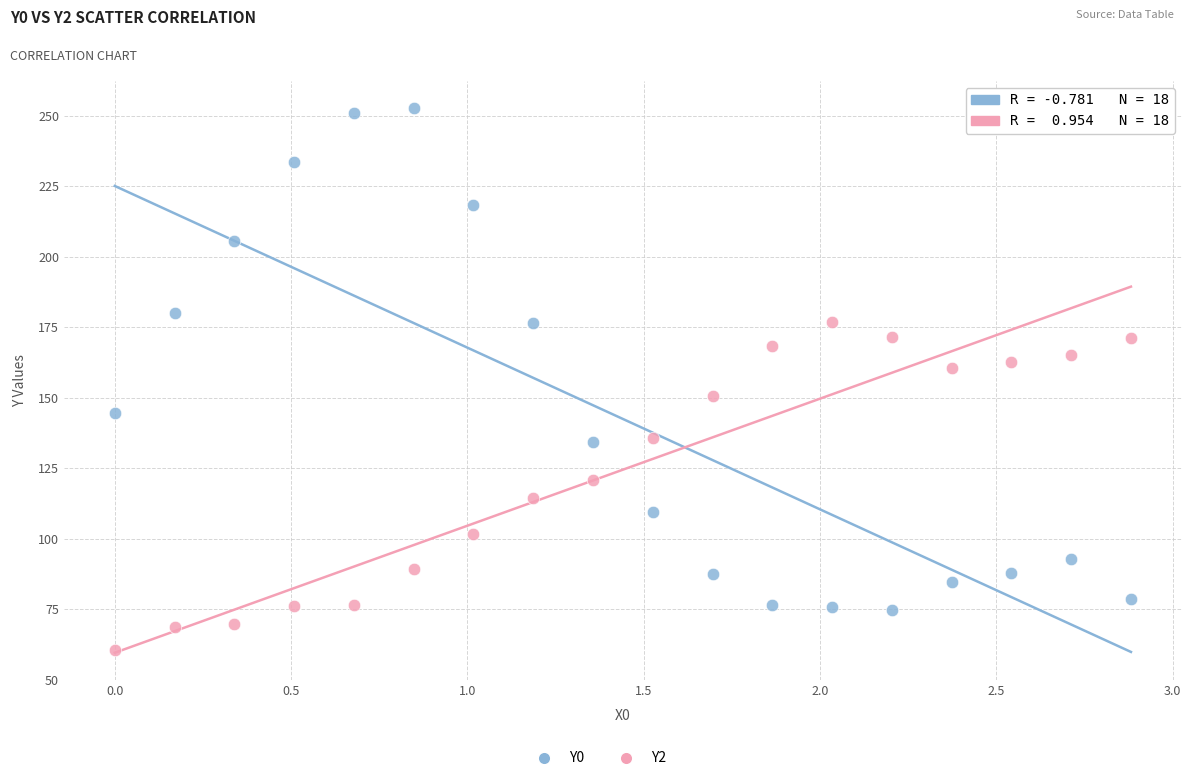

Which series contains the highest Y value?

Y0